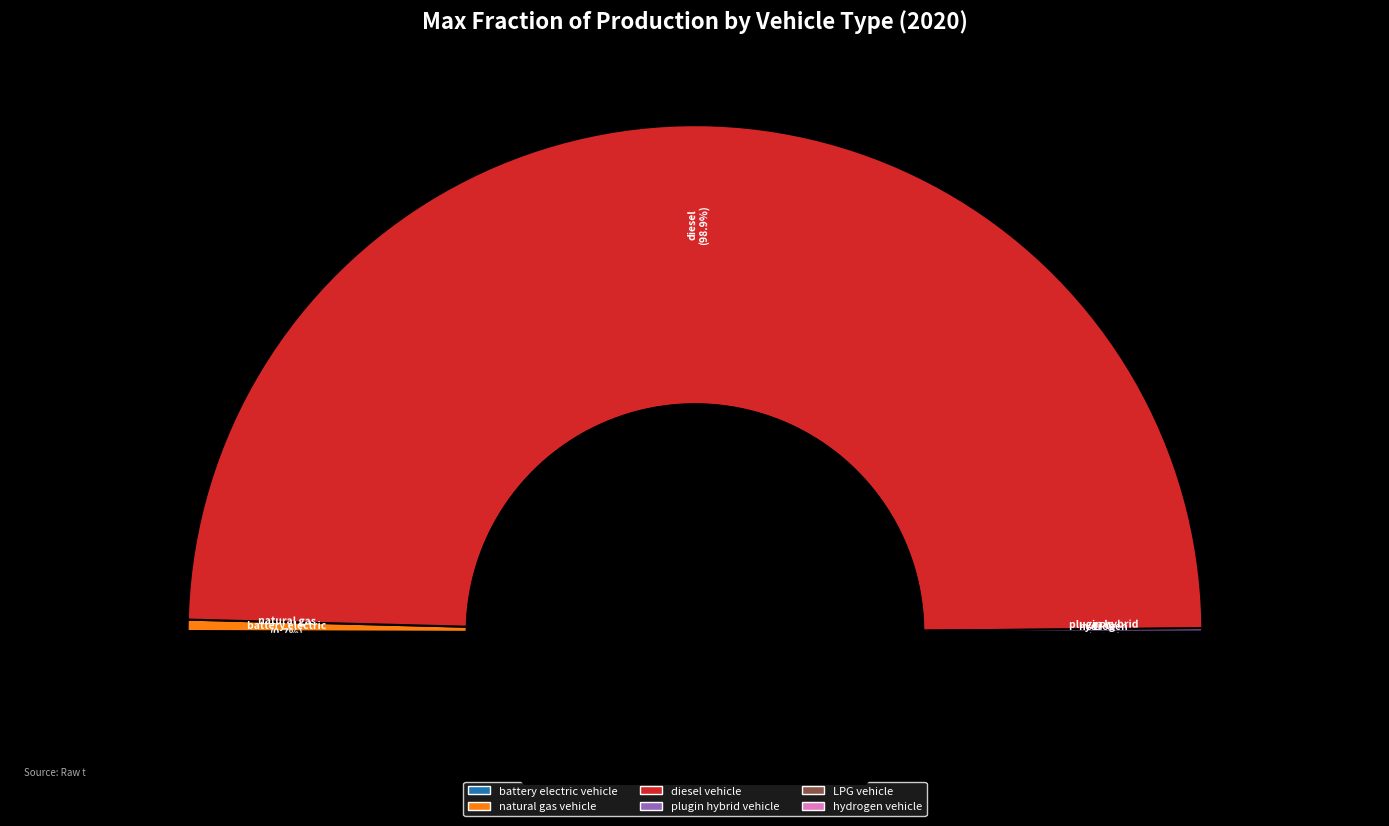

Is there any slice that represents more than half of the pie?

Yes